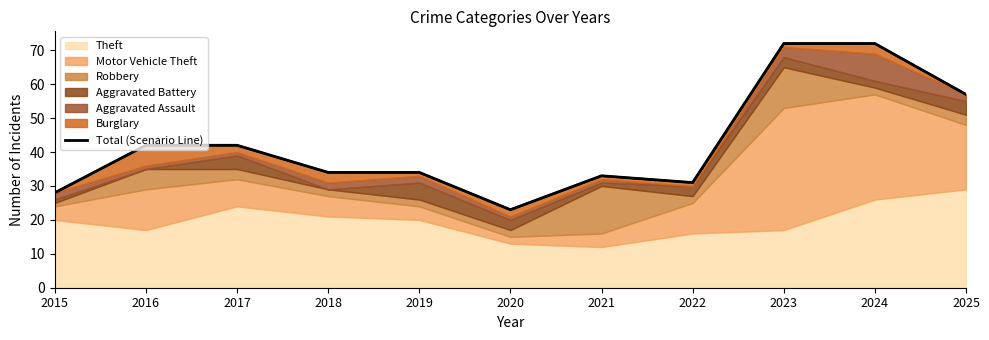

The chart shows a value of 23 at 2020. True or false?

True